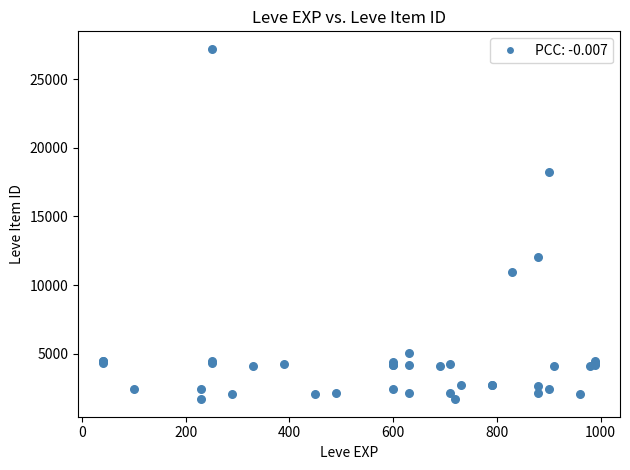

What Y value in the scatter plot is closest to 14448?

12018